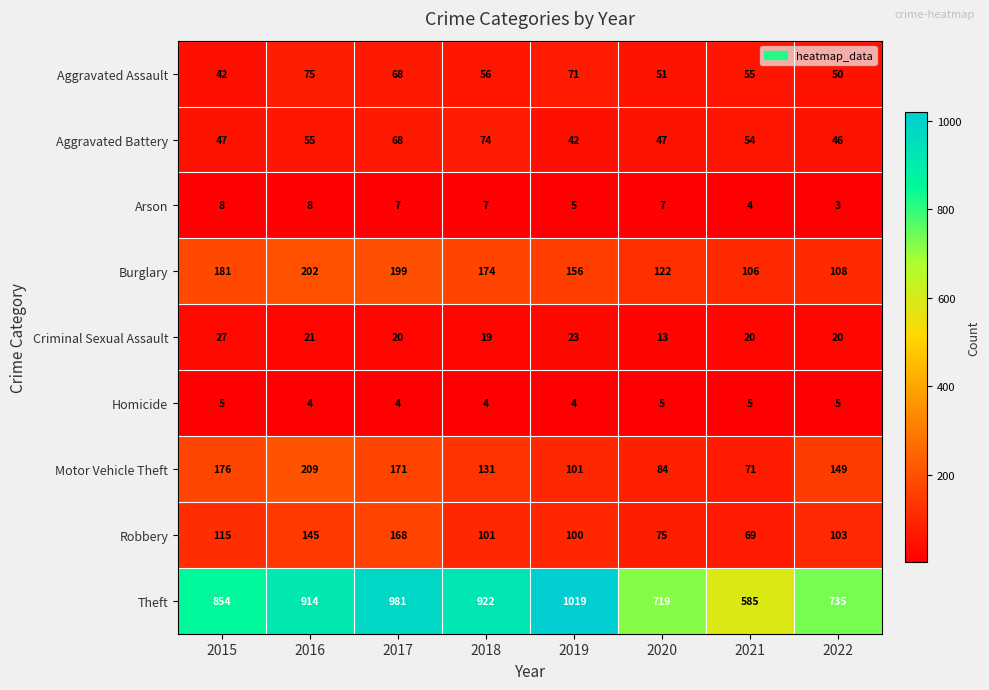

Rank the series at 2020 from lowest to highest value.

Homicide, Arson, Criminal Sexual Assault, Aggravated Battery, Aggravated Assault, Robbery, Motor Vehicle Theft, Burglary, Theft